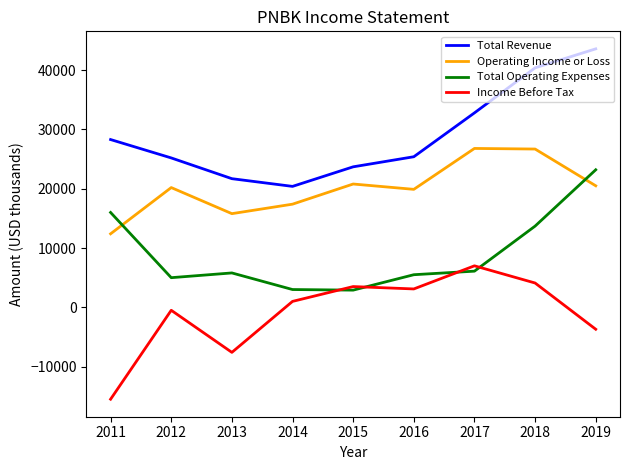

True or false: Total Revenue and Operating Income or Loss intersect in this chart.

False